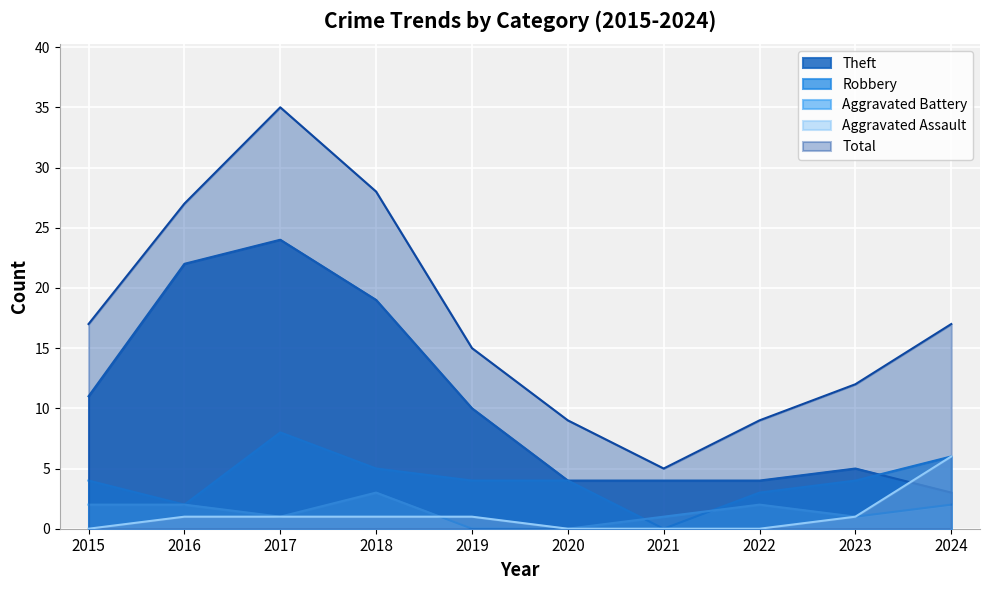

How many lines are shown in the chart?

5